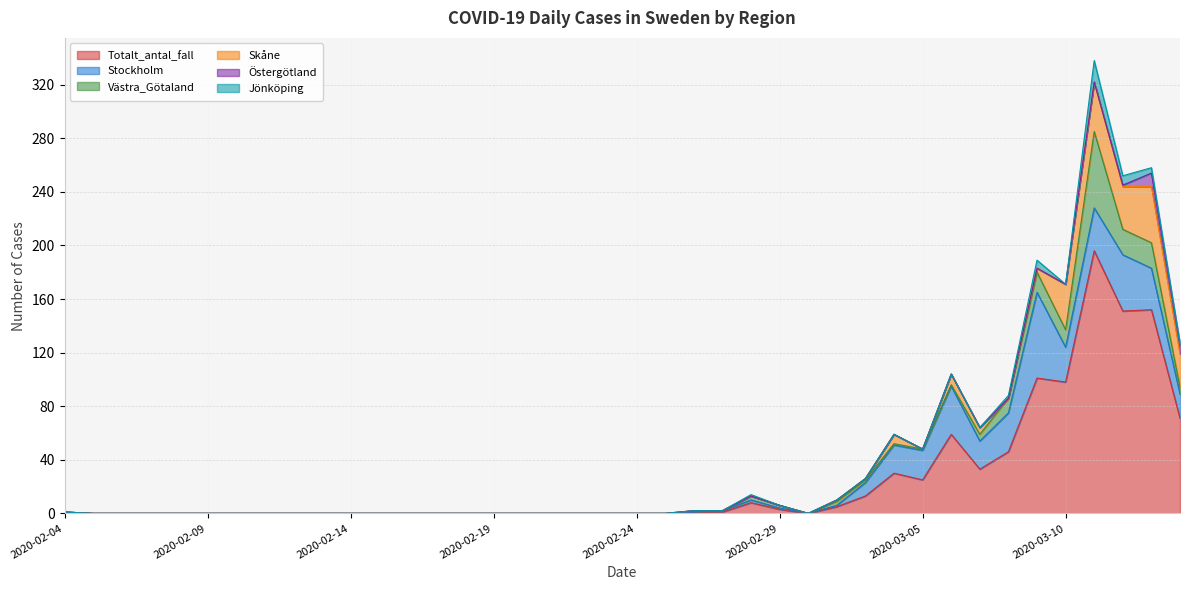

How many data points in Östergötland are above 0?

3